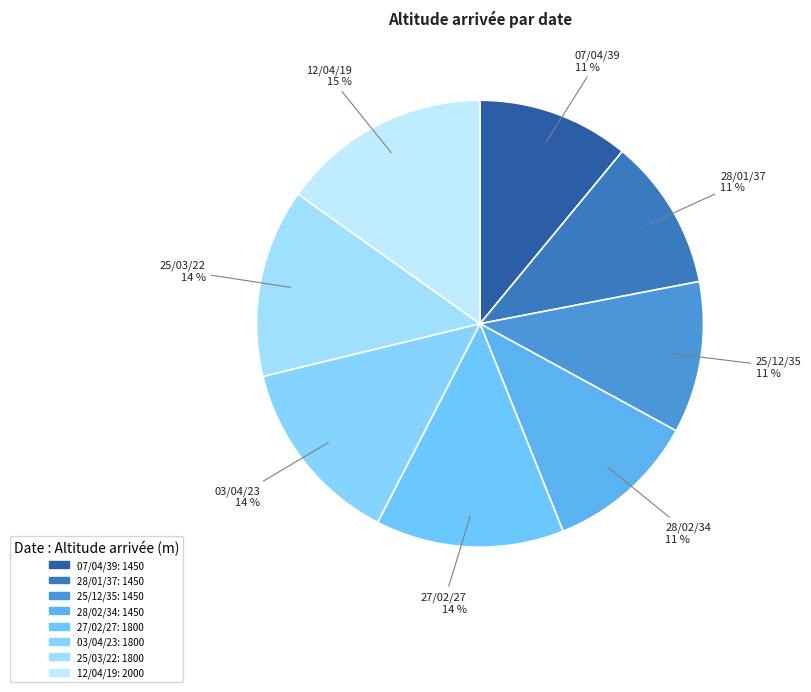

Between 27/02/27 and 25/12/35, which is larger?

27/02/27